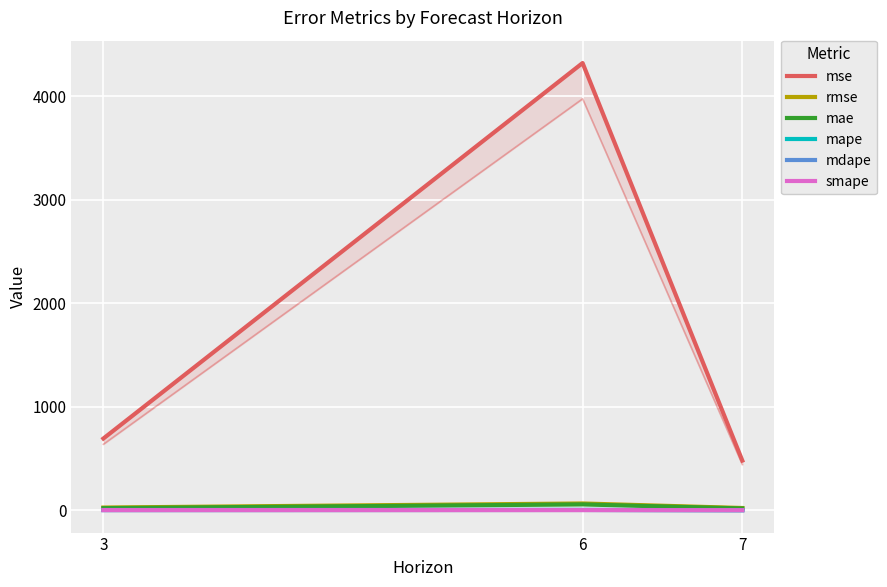

At which label does mdape first exceed 2?

3